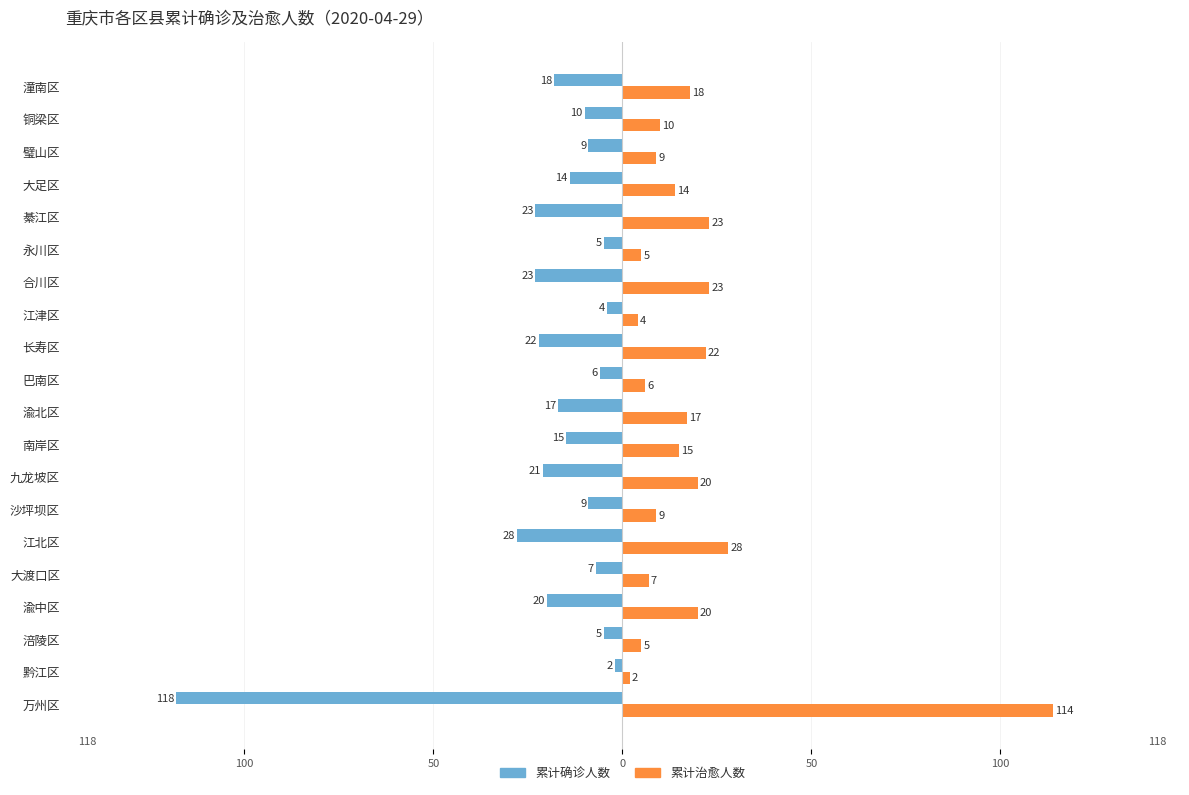

What are all the series names shown in the legend?

累计确诊人数, 累计治愈人数